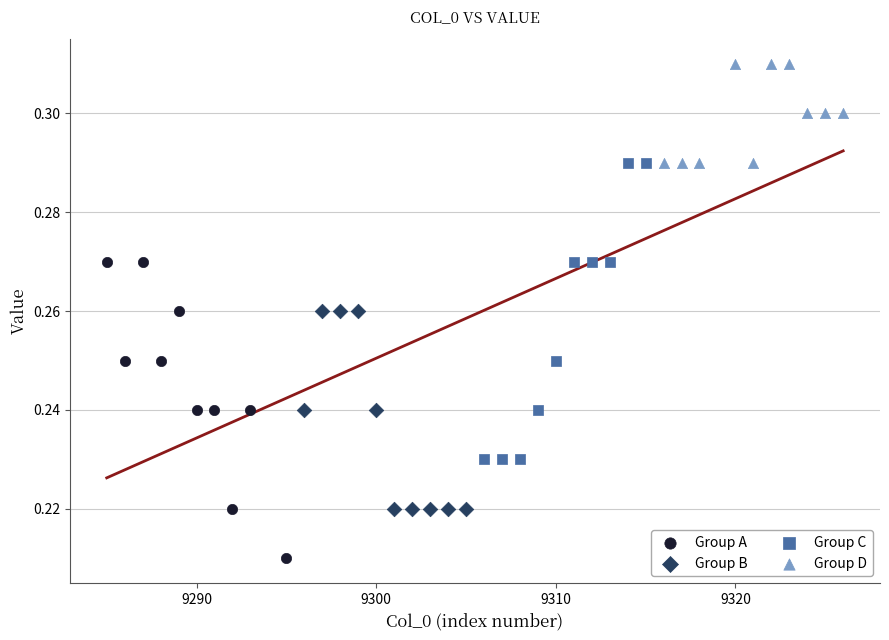

Which series reaches the maximum Y coordinate?

Group D